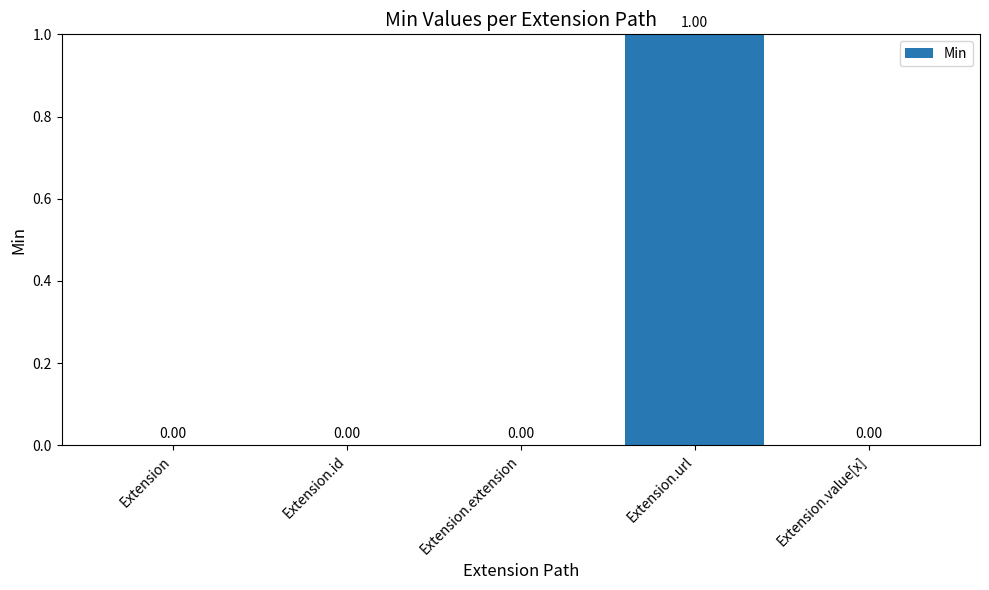

Count the number of values greater than 0.

1